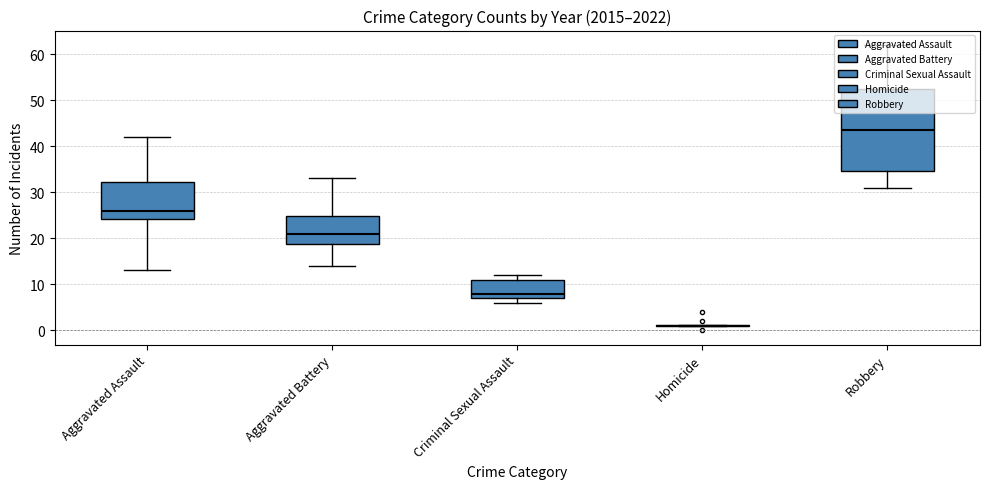

At 2018, list the series in order from largest to smallest.

Robbery, Aggravated Assault, Aggravated Battery, Criminal Sexual Assault, Homicide